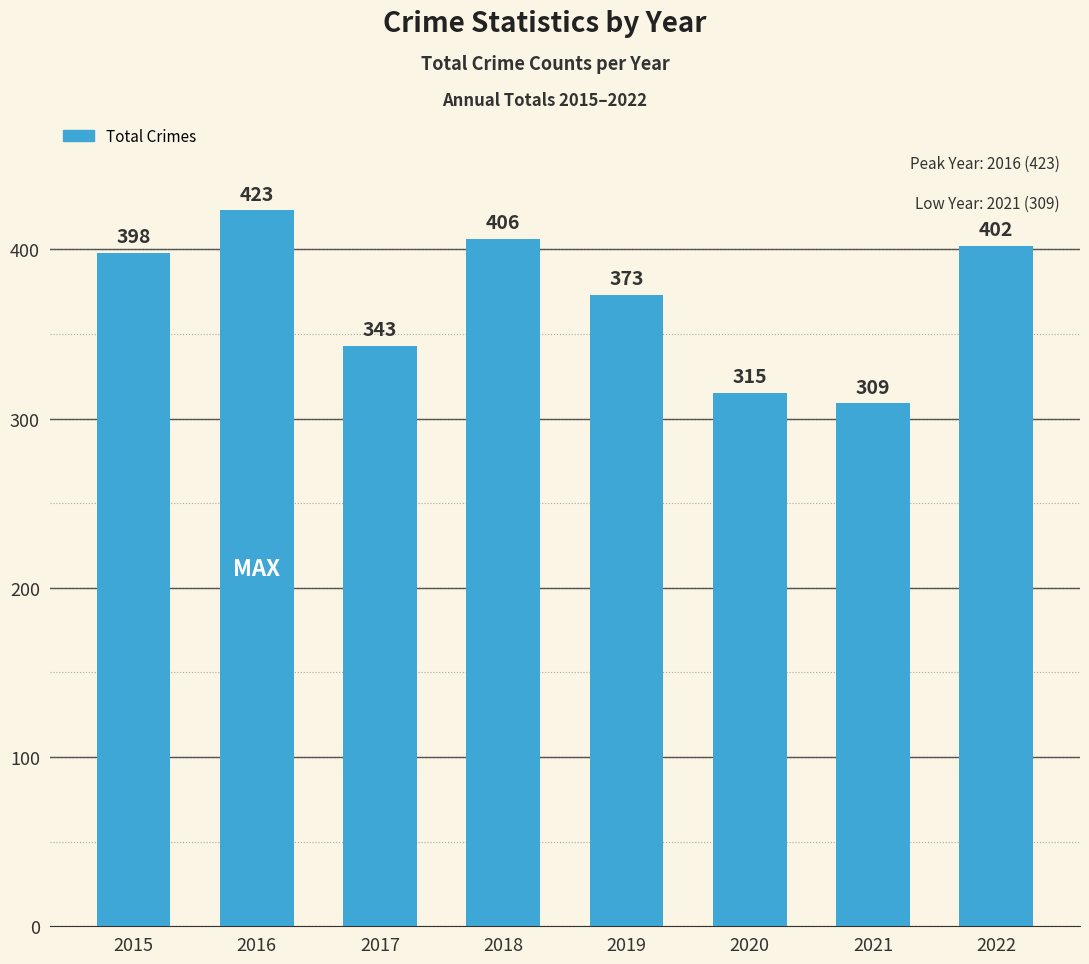

What is the difference between the second highest and minimum values?

97